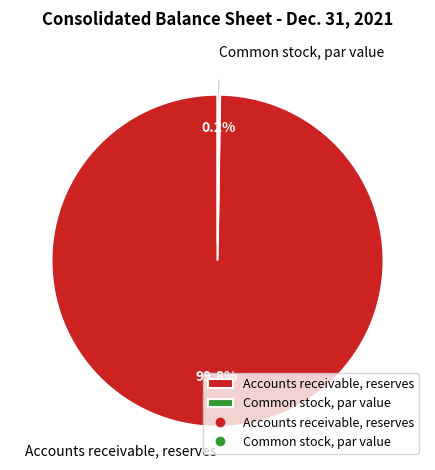

Which category has the biggest portion of the pie?

Accounts receivable, reserves